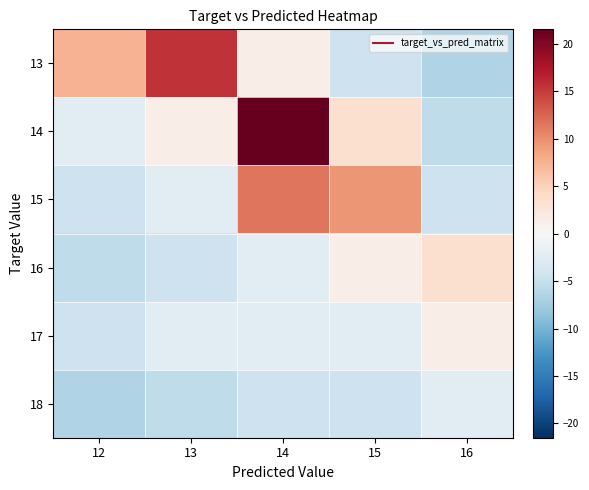

Reading left to right, list all the values displayed in this chart.

13: 12=7.5	13=15.5	14=1.5	15=-4.5	16=-6.5
14: 12=-2.5	13=1.5	14=21.5	15=3.5	16=-5.5
15: 12=-4.5	13=-2.5	14=11.5	15=9.5	16=-4.5
16: 12=-5.5	13=-4.5	14=-2.5	15=1.5	16=3.5
17: 12=-4.5	13=-2.5	14=-2.5	15=-2.5	16=1.5
18: 12=-6.5	13=-5.5	14=-4.5	15=-4.5	16=-2.5